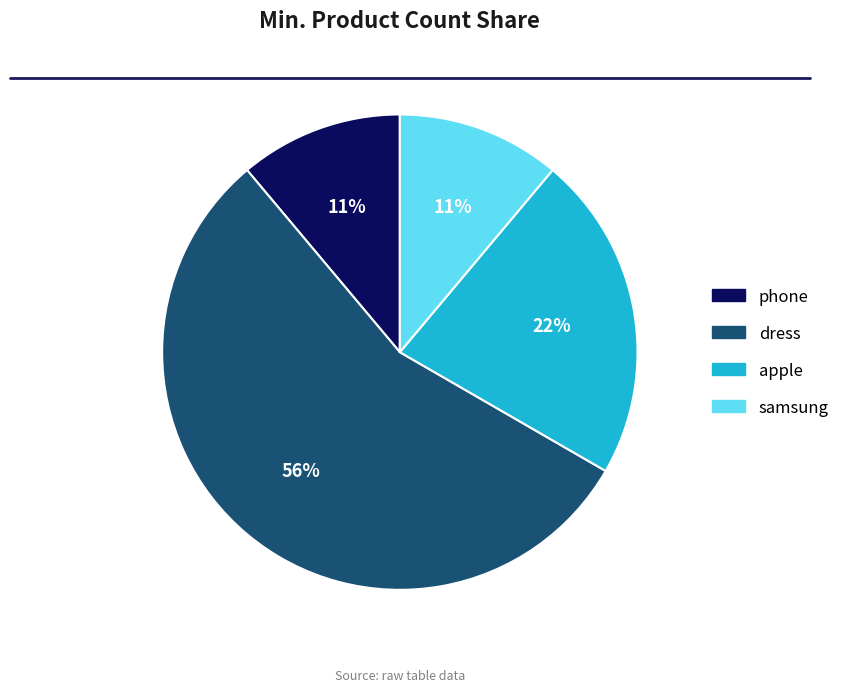

What percentage is the phone slice, to the nearest percent?

11%